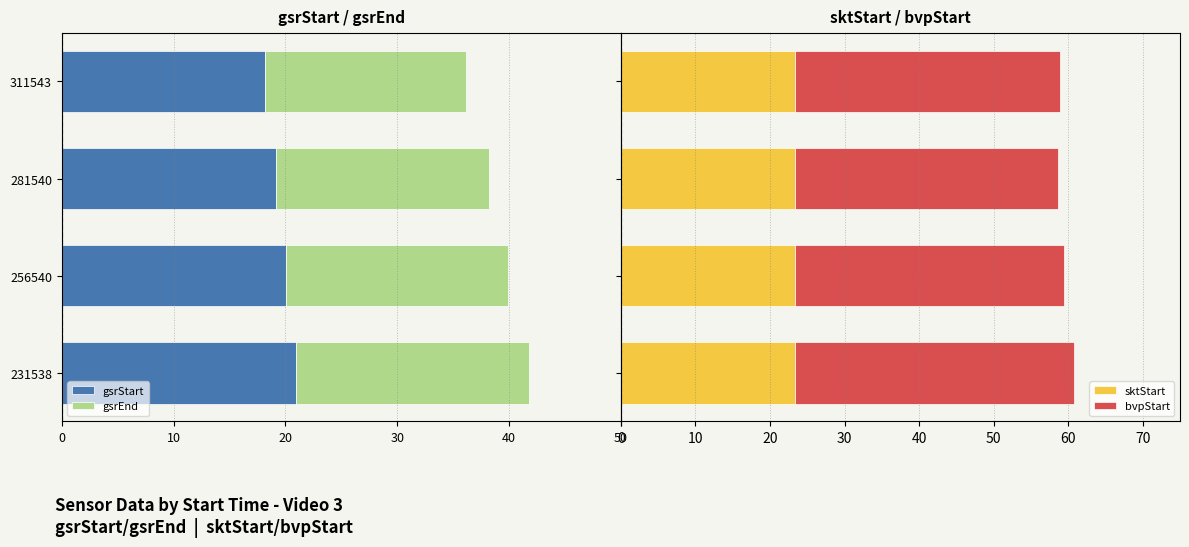

What is the average value of the sktStart series?

23.3